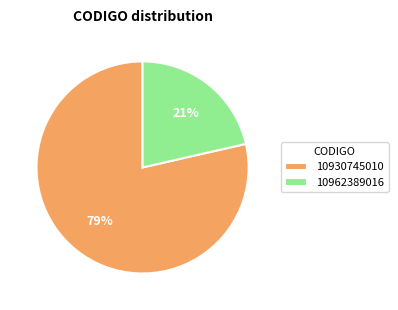

Approximately how many times larger is the value at 10962389016 compared to 10930745010?

0.3